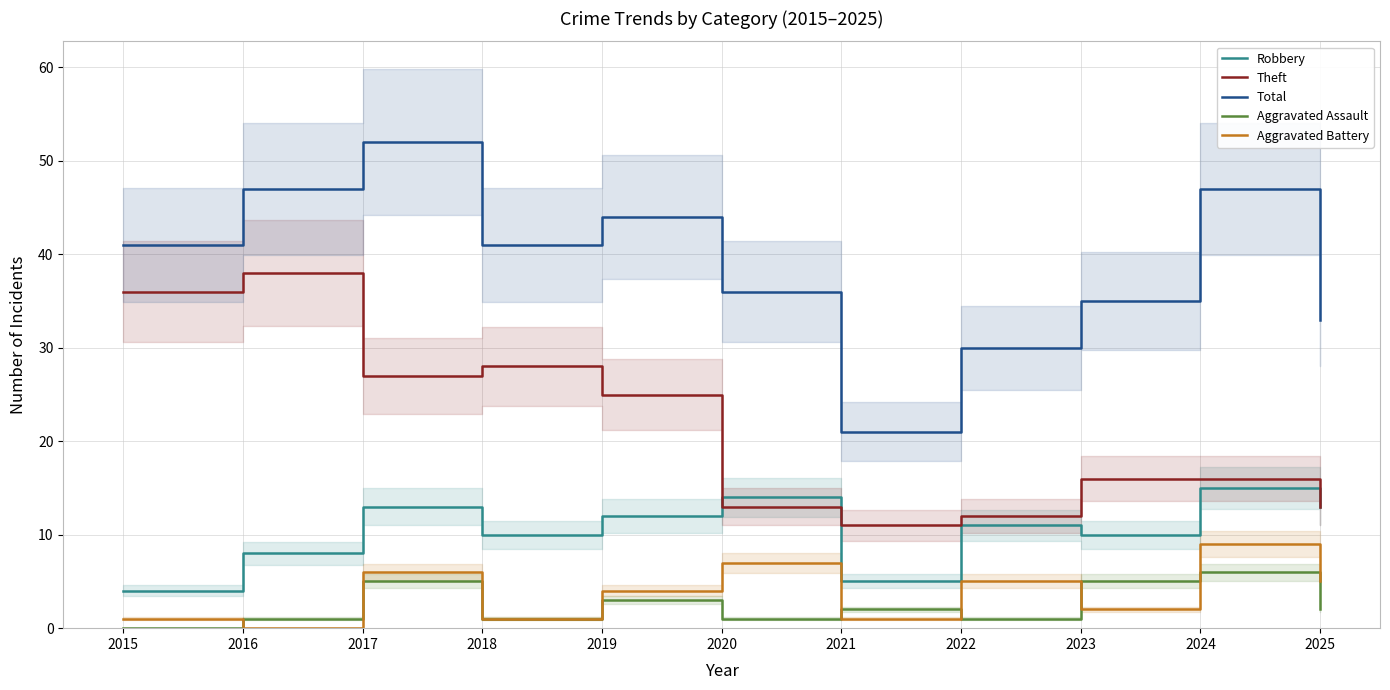

Reading right to left, transcribe all the data shown in this chart.

Robbery: 2025=13	2024=15	2023=10	2022=11	2021=5	2020=14	2019=12	2018=10	2017=13	2016=8	2015=4
Theft: 2025=13	2024=16	2023=16	2022=12	2021=11	2020=13	2019=25	2018=28	2017=27	2016=38	2015=36
Total: 2025=33	2024=47	2023=35	2022=30	2021=21	2020=36	2019=44	2018=41	2017=52	2016=47	2015=41
Aggravated Assault: 2025=2	2024=6	2023=5	2022=1	2021=2	2020=1	2019=3	2018=1	2017=5	2016=1	2015=0
Aggravated Battery: 2025=5	2024=9	2023=2	2022=5	2021=1	2020=7	2019=4	2018=1	2017=6	2016=0	2015=1